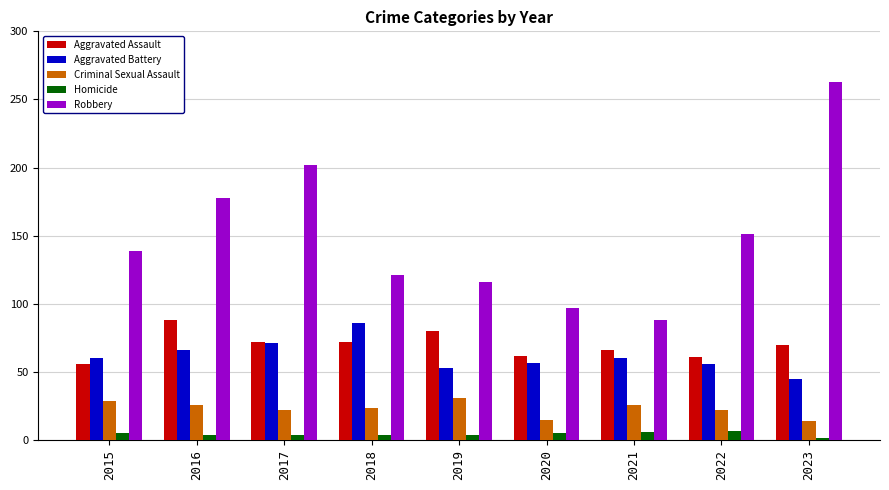

What is the lowest value of the Robbery series?

88